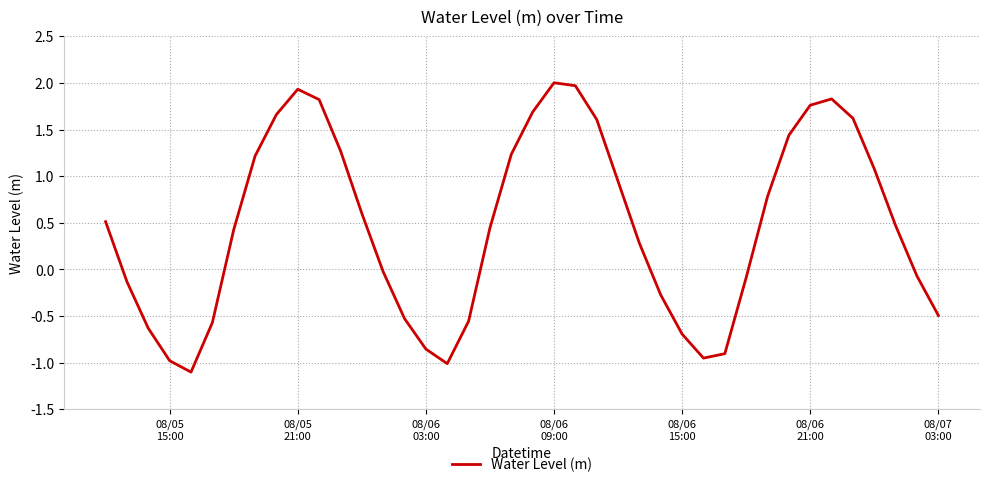

What is the greatest value displayed?

2.0